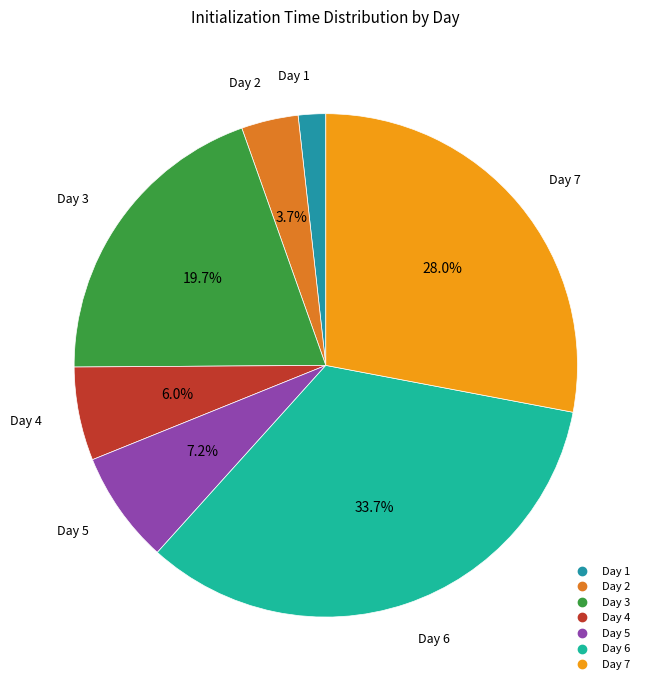

What is the smallest slice in the pie chart?

Day 1